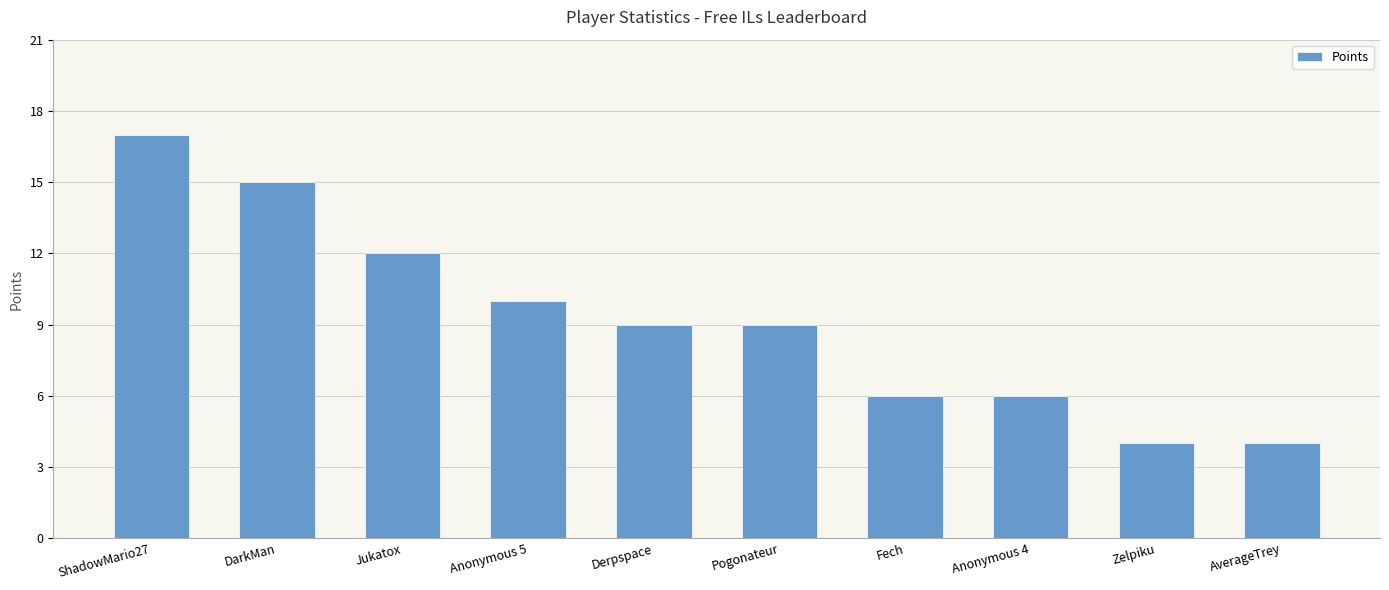

What is the ratio of the value at Anonymous 4 to the value at Zelpiku?

1.5